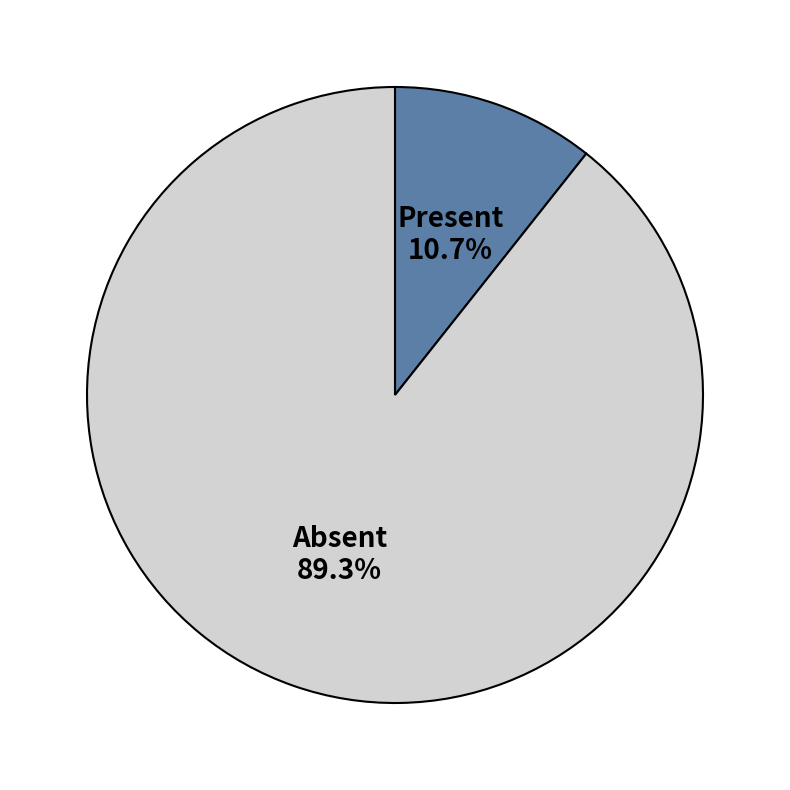

Is there a majority slice in this chart?

Yes